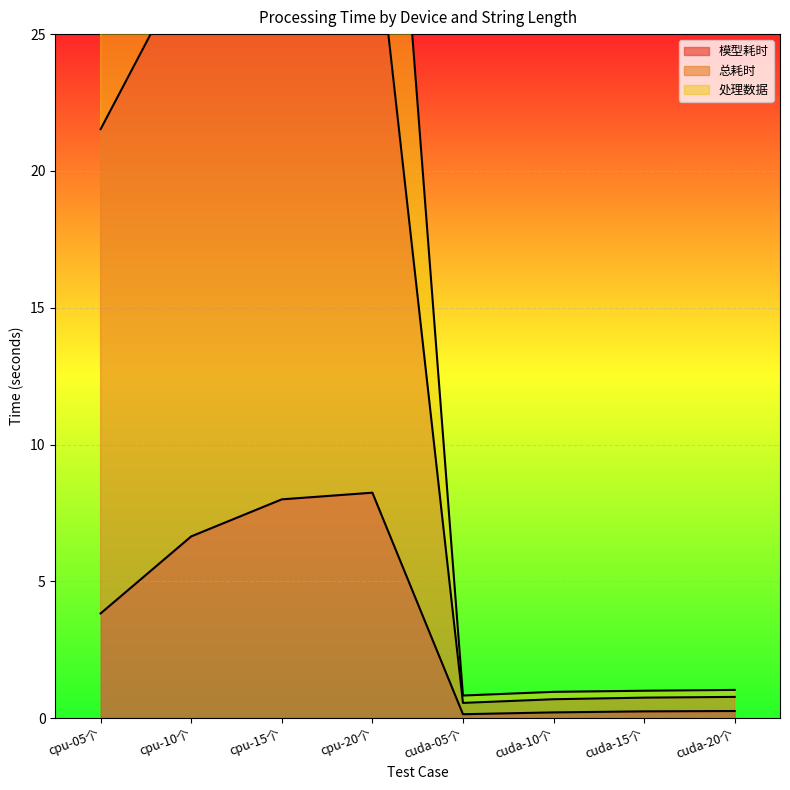

Reading left to right, extract all data points from this chart.

模型耗时: 3.8	6.6	8.0	8.2	0.1	0.2	0.2	0.3
总耗时: 35.4	42.3	43.5	44.0	0.8	1.0	1.0	1.0
处理数据: 21.5	27.8	29.7	30.2	0.6	0.7	0.7	0.8